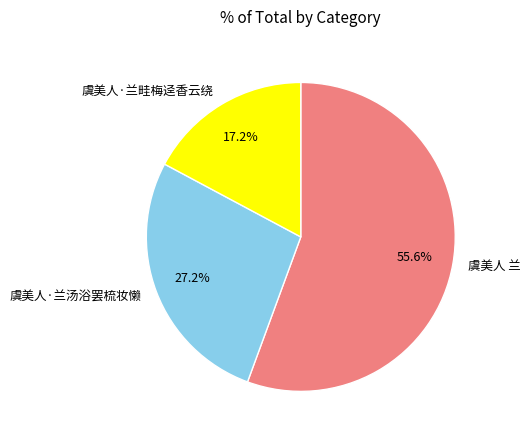

What percentage is the 虞美人 兰 slice, to the nearest percent?

56%